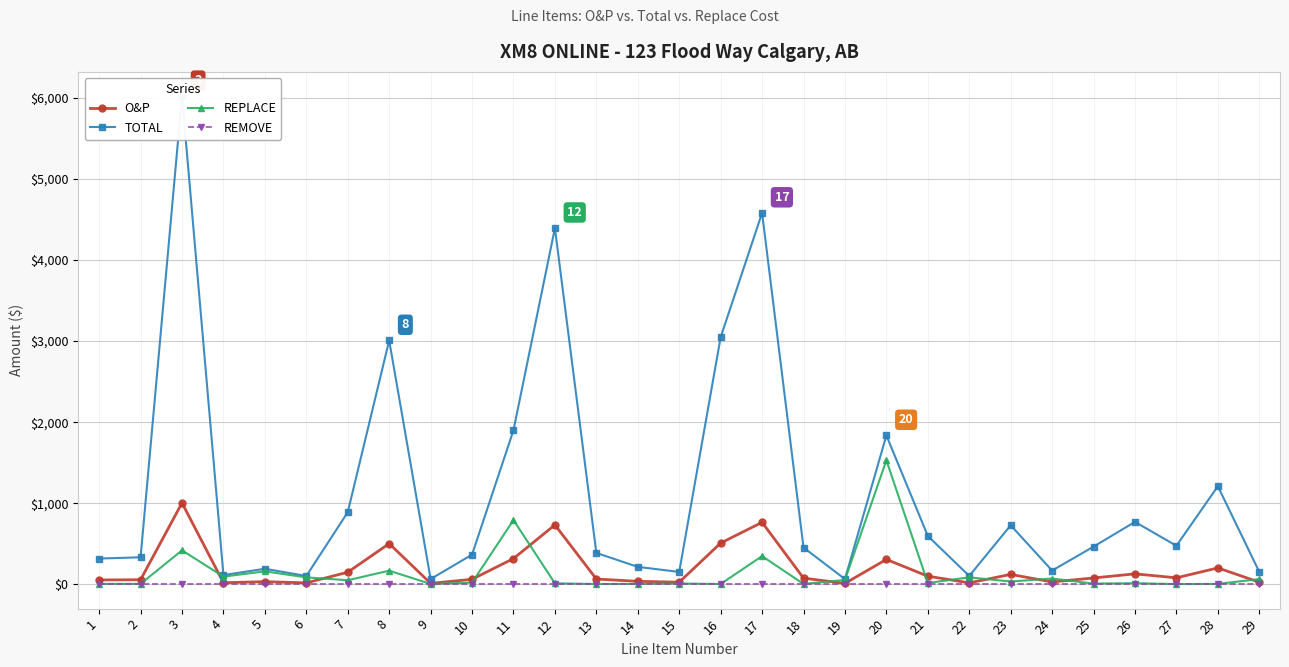

What is the total value across all series at 2?

392.7